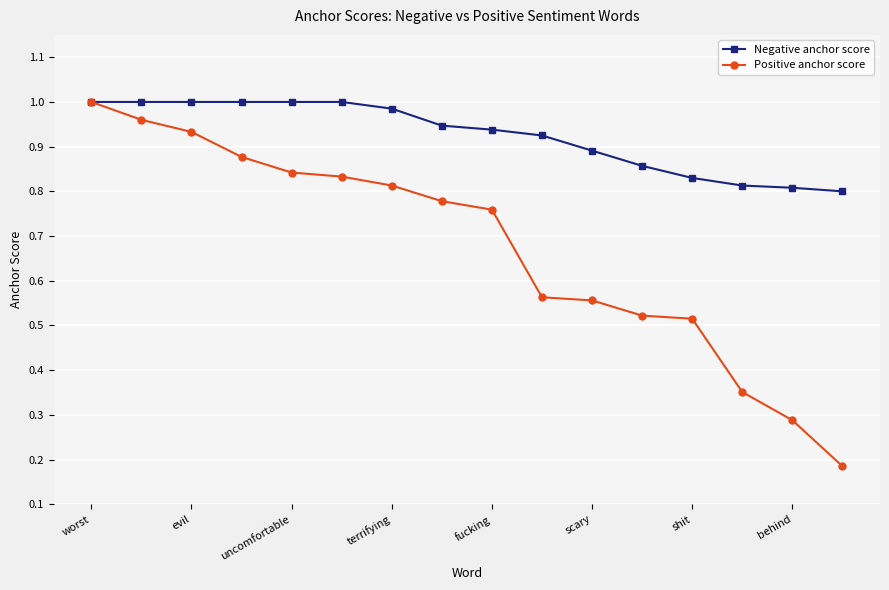

Which series has the largest total across all categories?

Negative anchor score